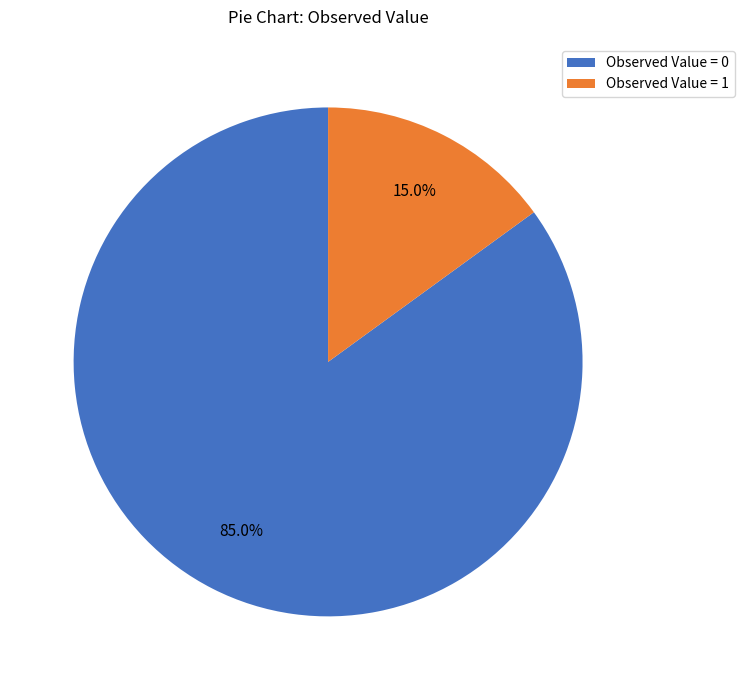

Do Observed Value = 1 and Observed Value = 0 together represent more than half of the pie?

Yes